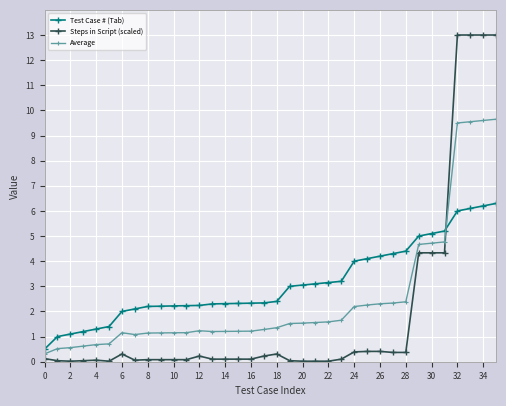

What is the minimum value for Average?

0.3